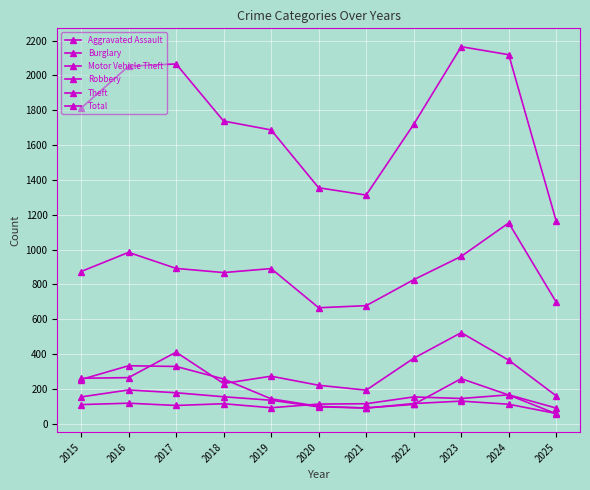

Reading left to right, transcribe all the data shown in this chart.

Aggravated Assault: 110	118	105	115	92	113	115	154	145	166	90
Burglary: 254	333	329	257	143	100	90	116	130	112	59
Motor Vehicle Theft: 261	265	411	231	273	221	193	376	523	365	160
Robbery: 154	194	178	155	135	97	91	111	259	165	57
Theft: 874	984	892	868	891	666	678	827	961	1153	698
Total: 1812	2053	2066	1738	1687	1355	1313	1719	2165	2119	1163